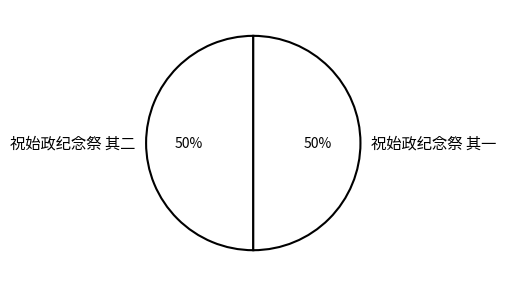

True or false: 祝始政纪念祭 其一 accounts for 41% of the total.

False